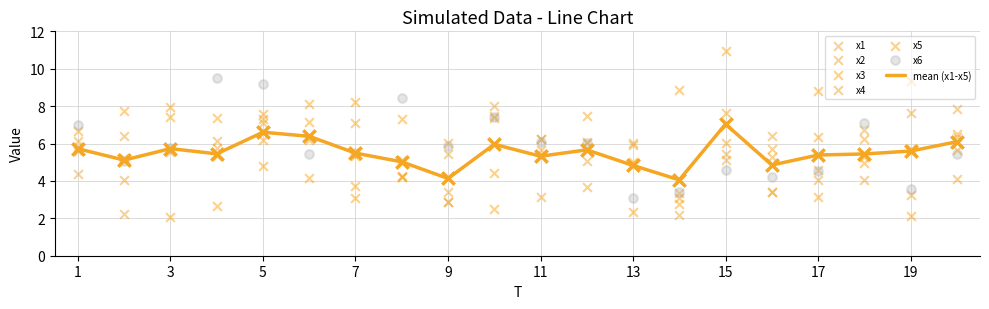

Which series has the largest total across all categories?

x2